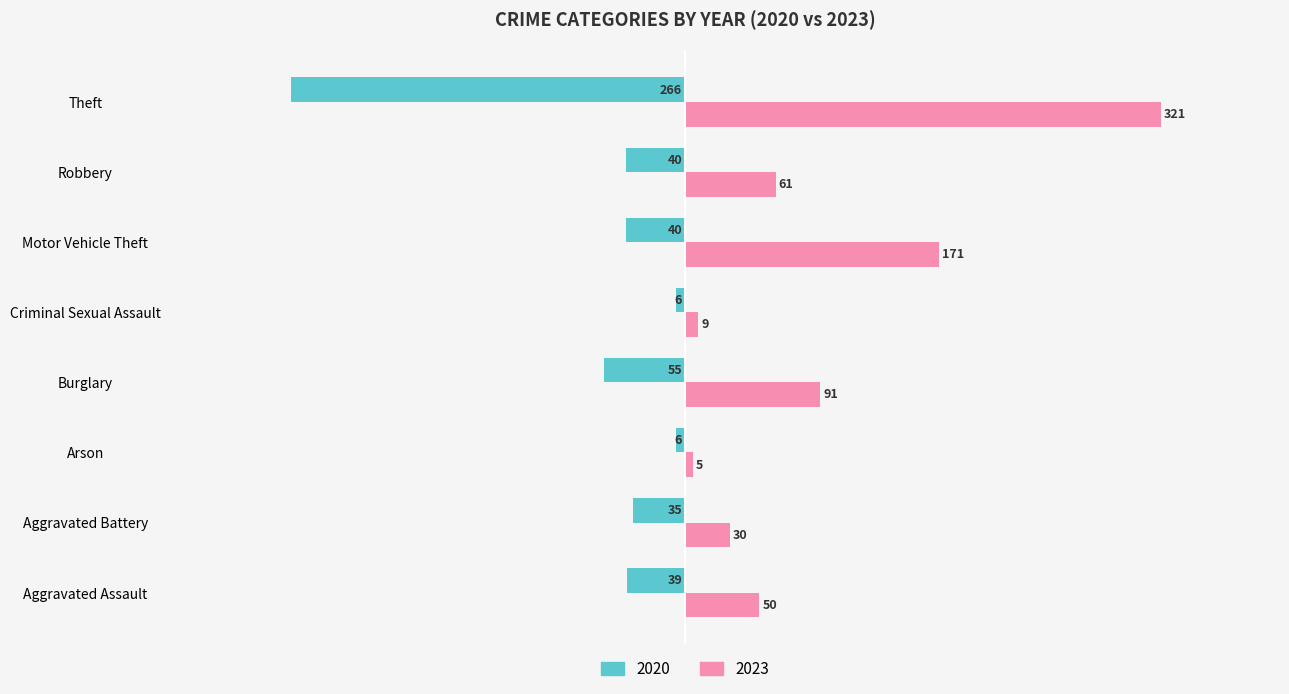

Which series has the widest spread of values?

2023